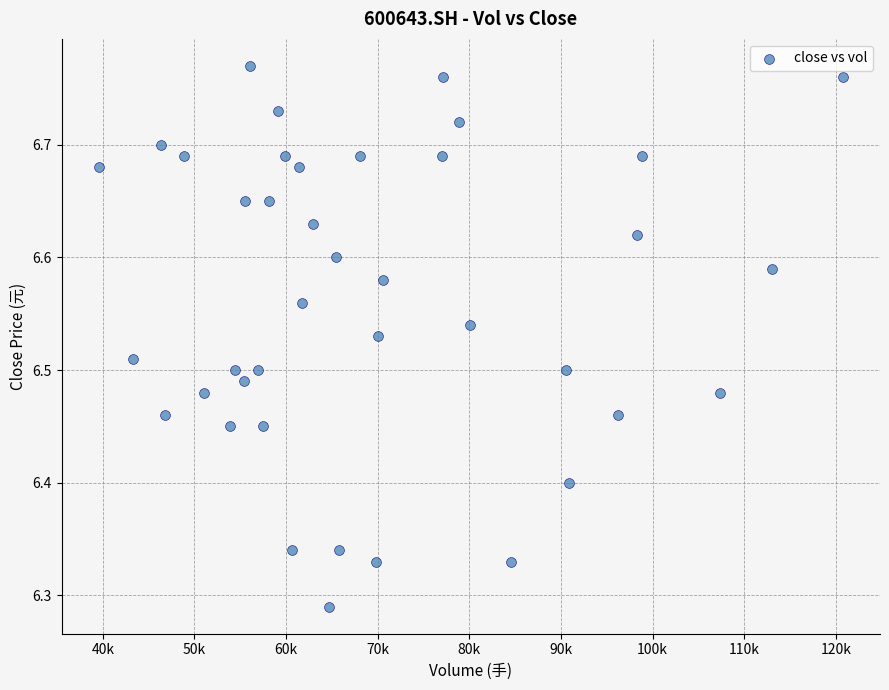

What is the range of Y values (max minus min)?

0.5